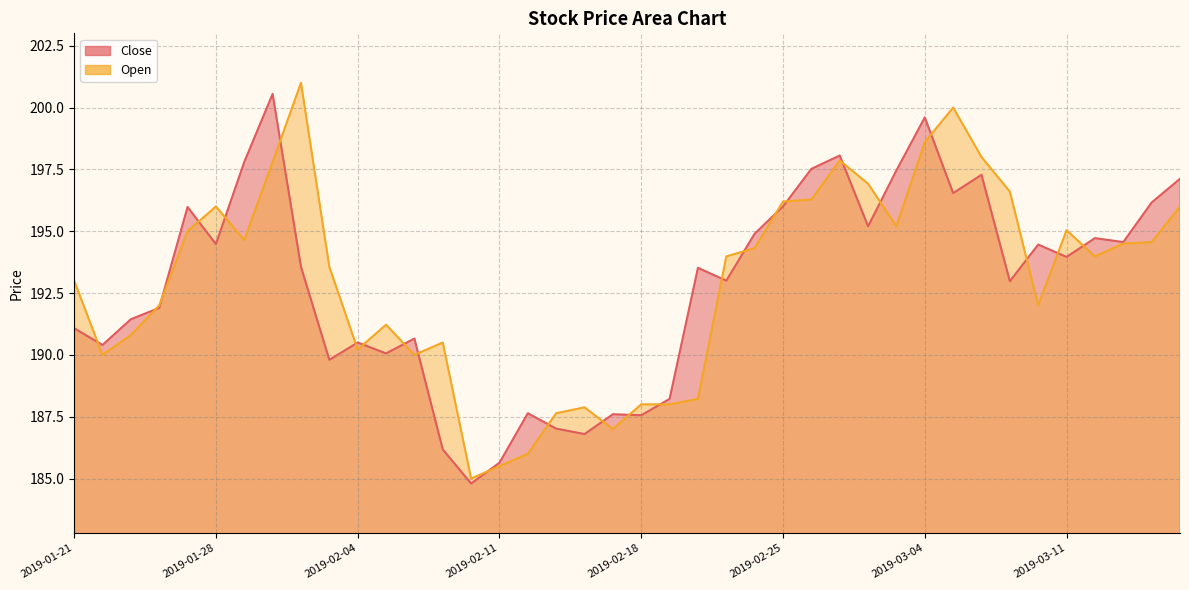

Reading left to right, extract all data points from this chart.

Close: 191.1	190.4	191.4	191.9	196.0	194.5	197.8	200.6	193.6	189.8	190.5	190.1	190.7	186.2	184.8	185.6	187.6	187.0	186.8	187.6	187.6	188.2	193.5	193.0	194.9	196.0	197.5	198.1	195.2	197.5	199.6	196.5	197.3	193.0	194.5	194.0	194.7	194.6	196.2	197.1
Open: 193.0	190.0	190.8	192.0	195.0	196.0	194.6	197.8	201.0	193.6	190.2	191.2	190.0	190.5	185.0	185.5	186.0	187.6	187.9	187.0	188.0	188.0	188.2	194.0	194.3	196.2	196.3	197.9	196.9	195.2	198.6	200.0	198.0	196.6	192.0	195.0	194.0	194.5	194.6	196.0